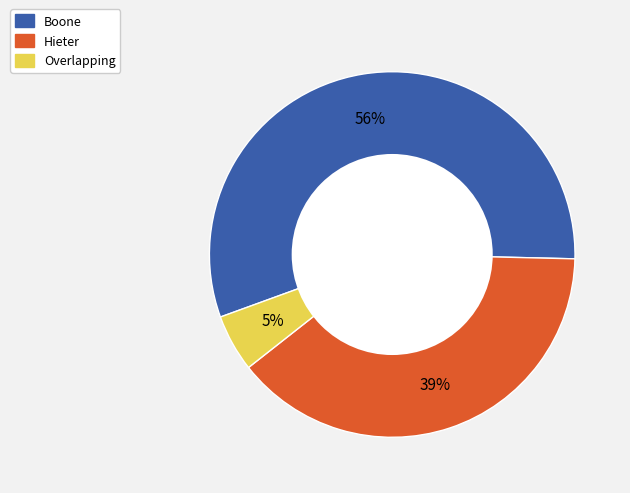

What percentage is the Hieter slice, to the nearest percent?

39%